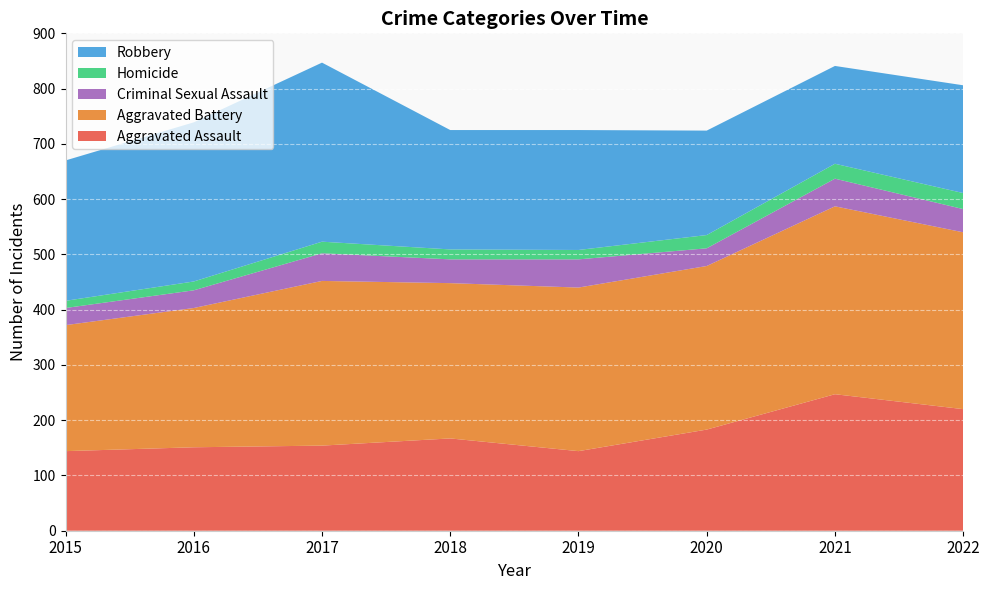

Reading right to left, list all the values displayed in this chart.

Aggravated Assault: 220	247	183	144	167	154	151	144
Aggravated Battery: 320	340	296	296	281	298	252	228
Criminal Sexual Assault: 42	50	32	51	43	50	32	31
Homicide: 29	27	24	17	18	21	16	13
Robbery: 195	177	189	217	216	324	288	254